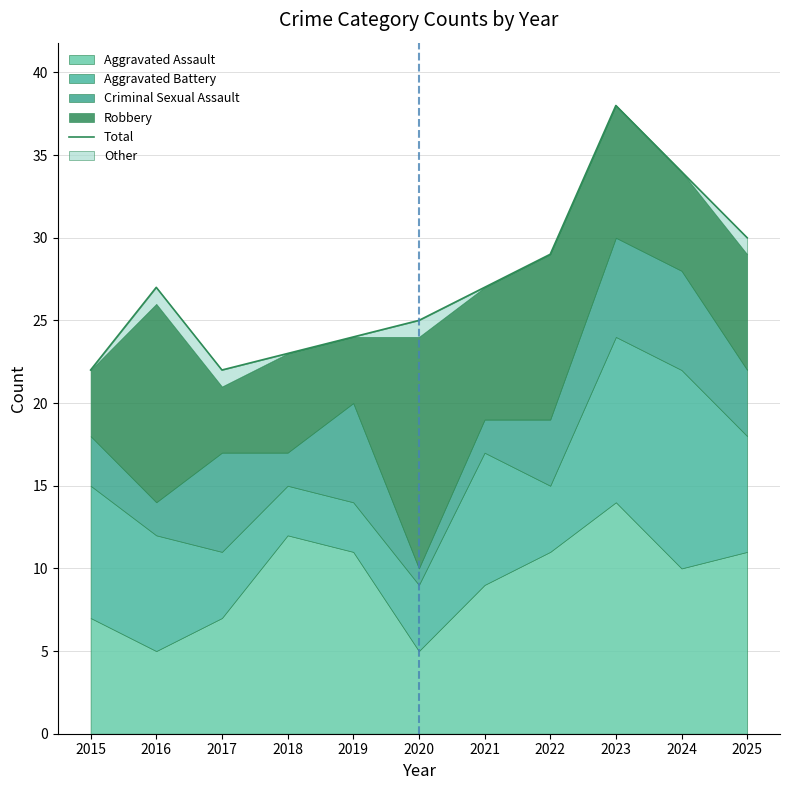

What is the ratio of the value at 2017 to the value at 2015?

1.0